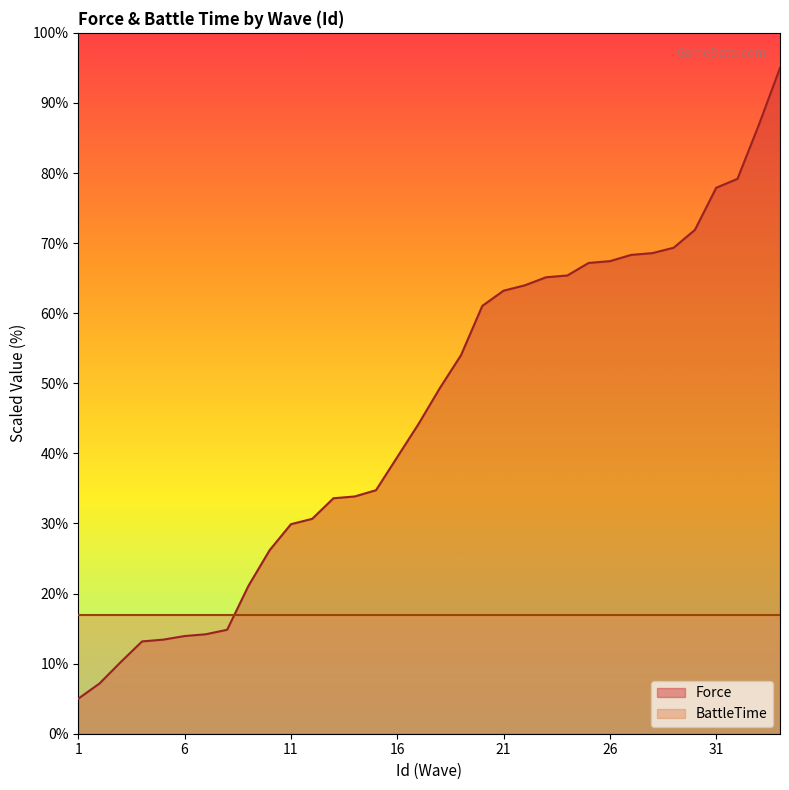

What is the difference between the second highest and minimum values?

81.8